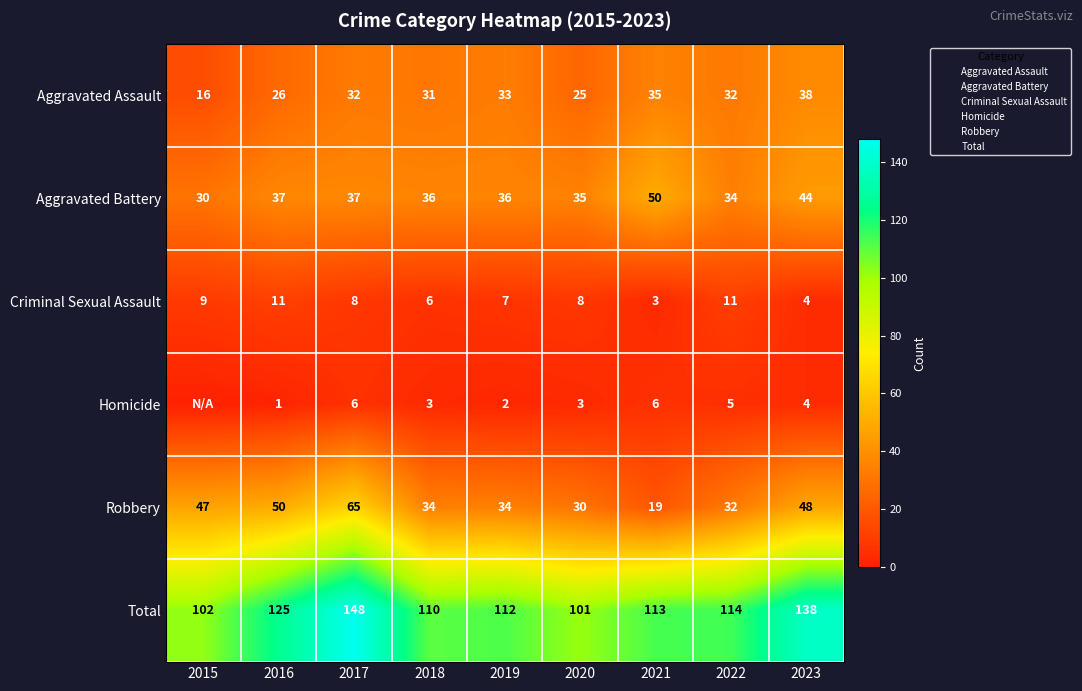

At which category is the sum across all series the highest?

2017